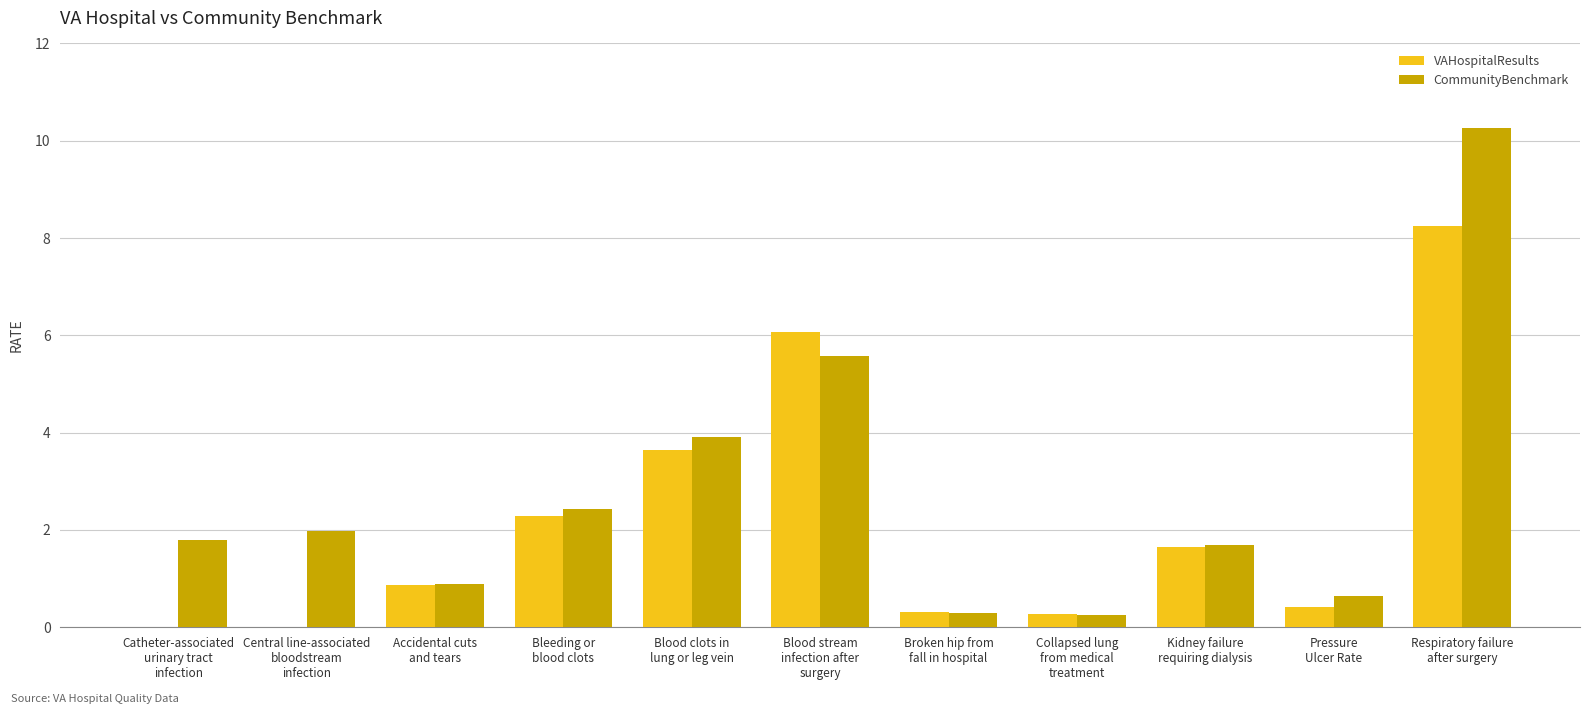

Which series has the largest total across all categories?

CommunityBenchmark